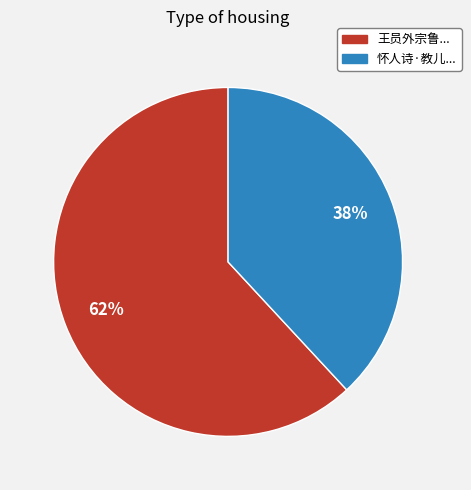

Is there a majority slice in this chart?

Yes